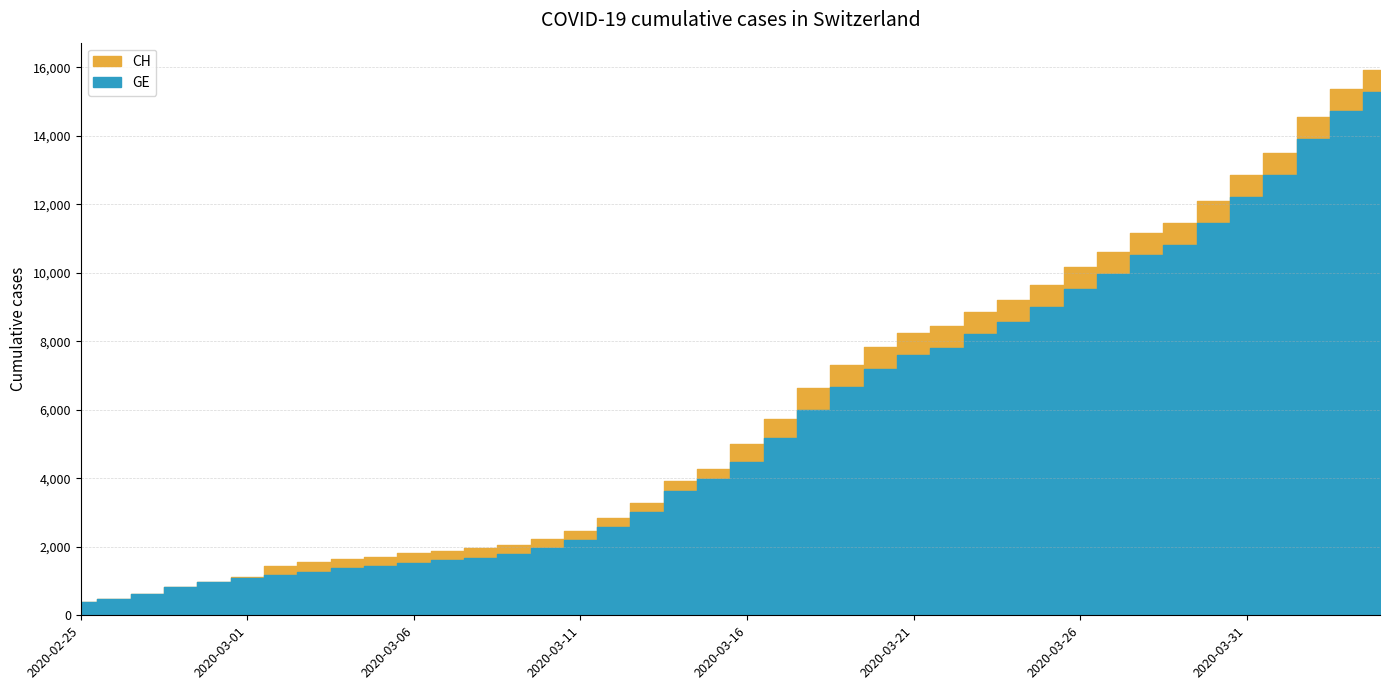

How many data points in CH are above 5012?

19